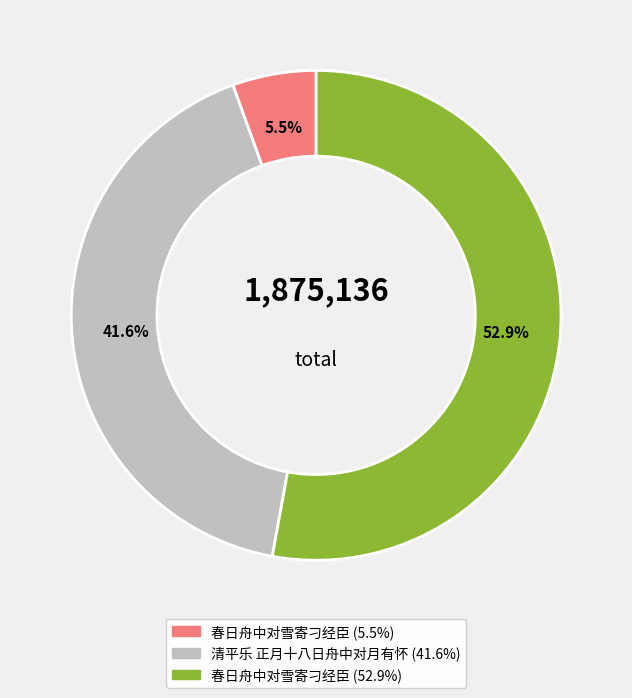

How many slices are in this pie chart?

3